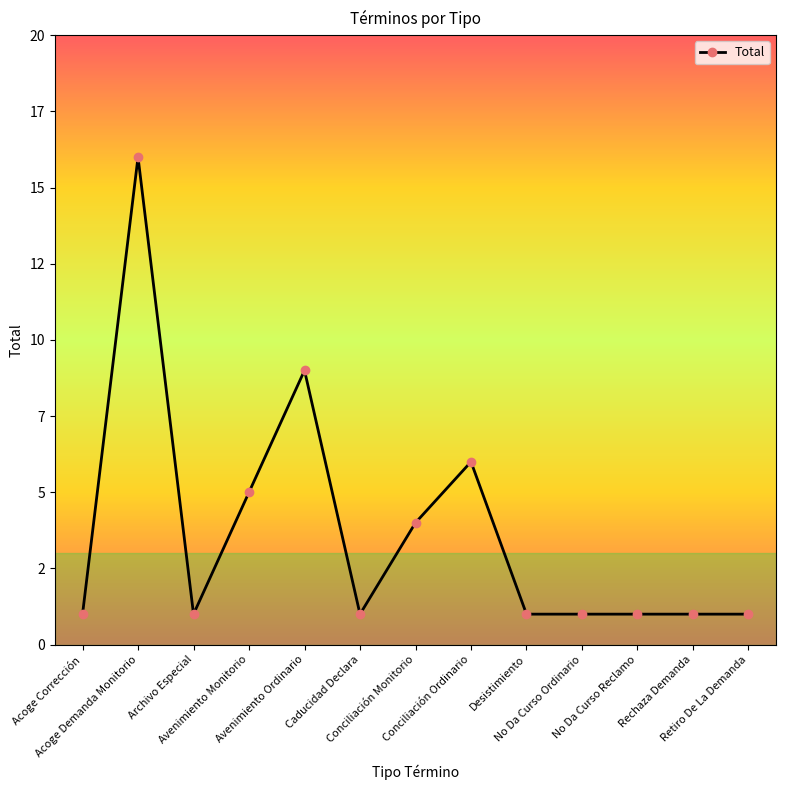

Reading left to right, transcribe all the data shown in this chart.

1	16	1	5	9	1	4	6	1	1	1	1	1